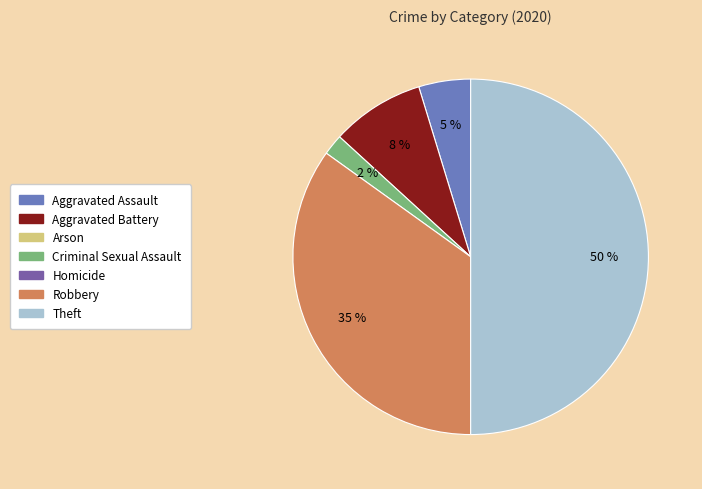

To the nearest percent, what is the average slice percentage?

20%